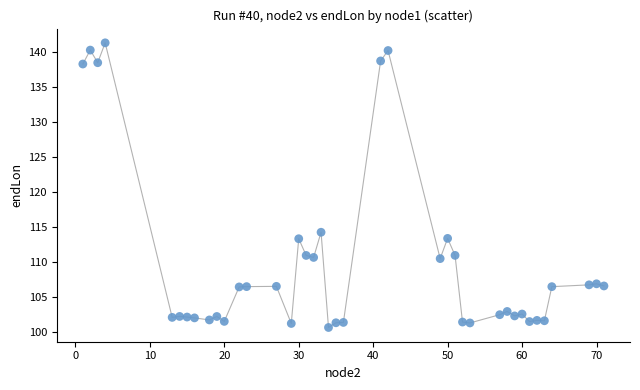

What Y value in the scatter plot is closest to 120?

114.2